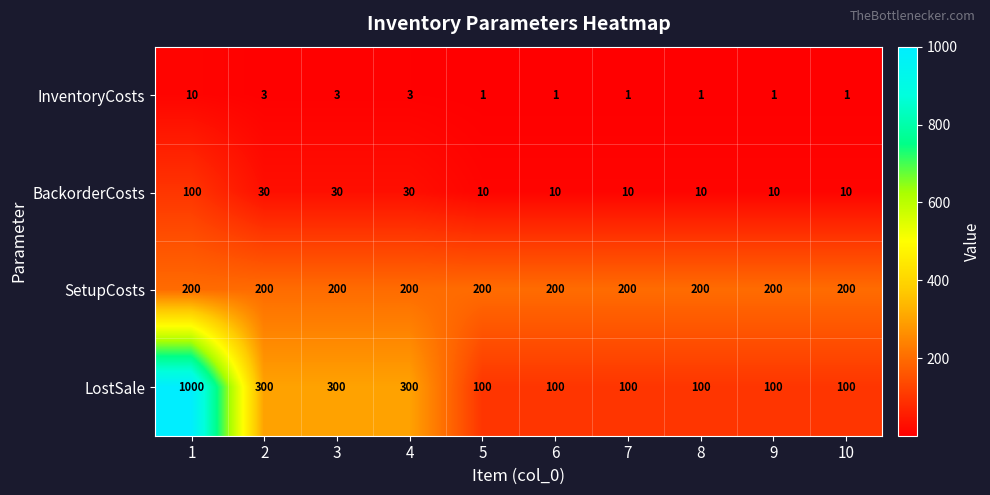

Rank the series by their maximum value, from lowest to highest.

InventoryCosts, BackorderCosts, SetupCosts, LostSale